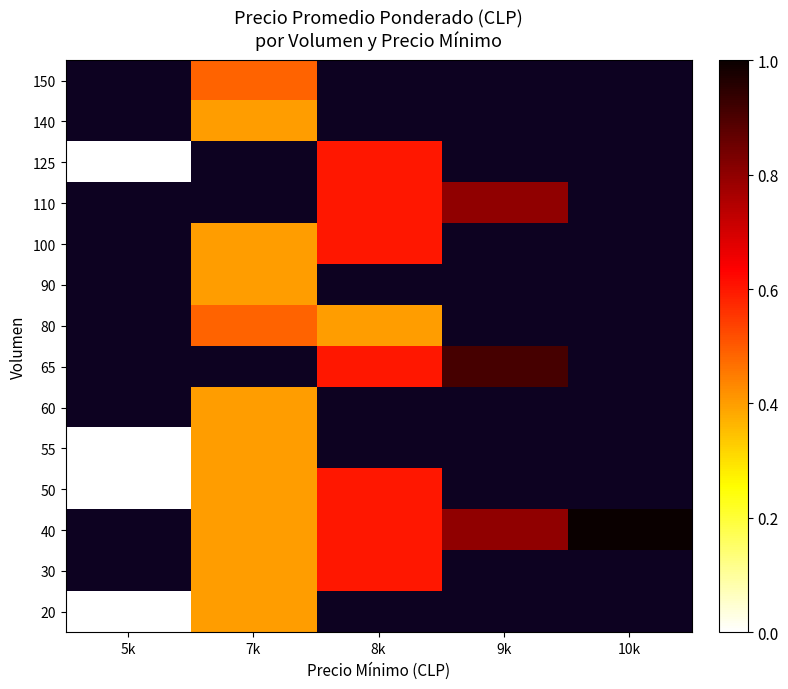

How many positive values does the 65 series have?

2